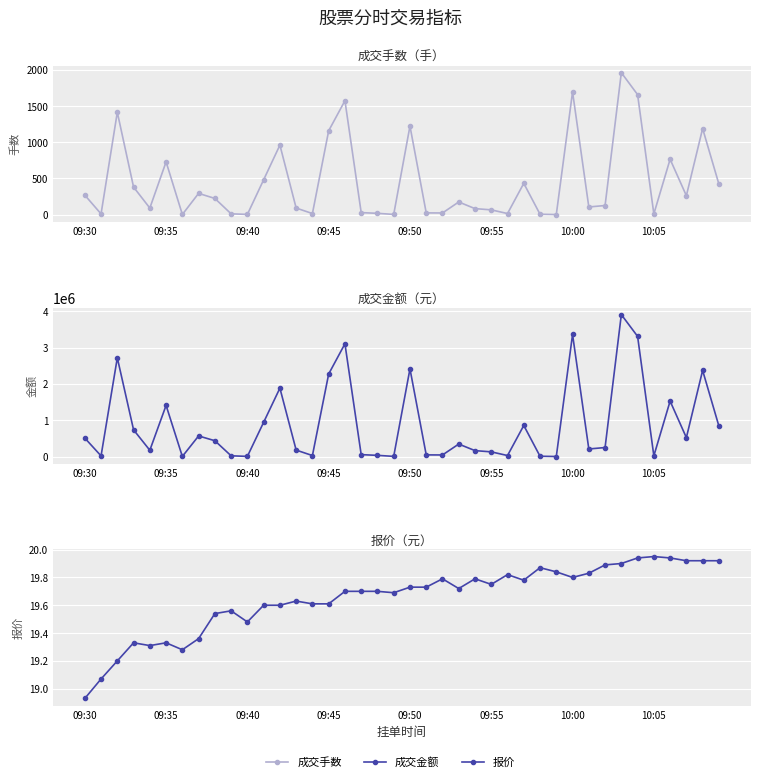

Is this an area chart (filled region under the line)?

No